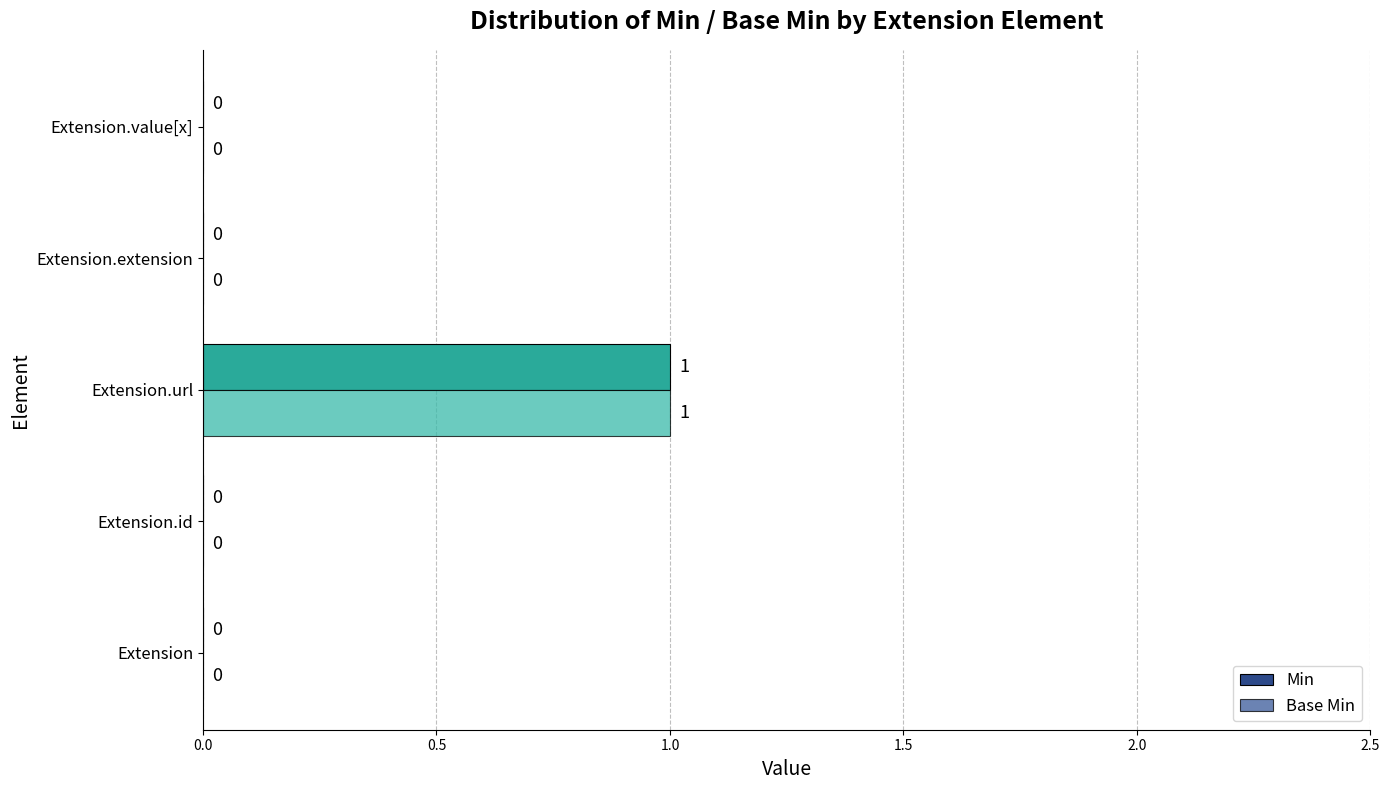

At which category is the sum across all series the highest?

Extension.url